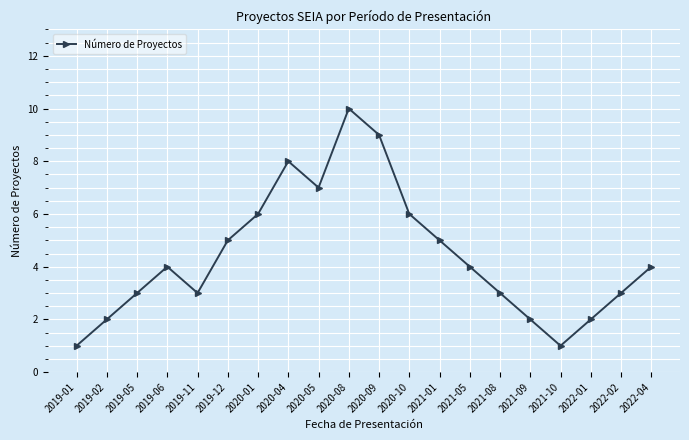

What is the ratio of the value at 2019-06 to the value at 2020-09?

0.4